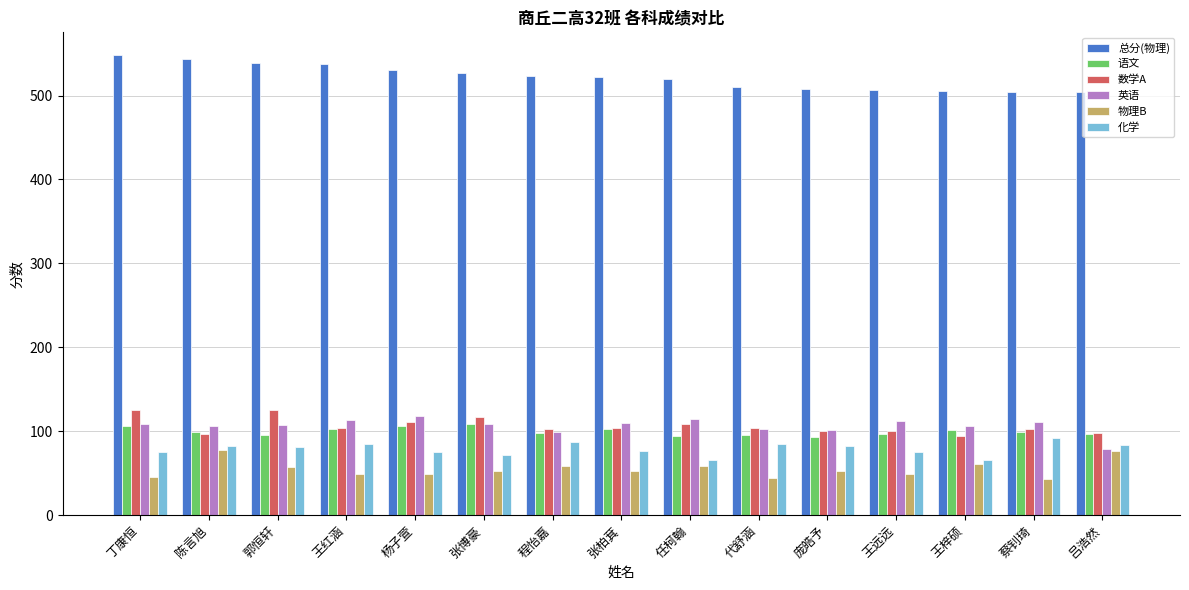

Read the 总分(物理) value at 王梓硕, to the nearest 10.

510